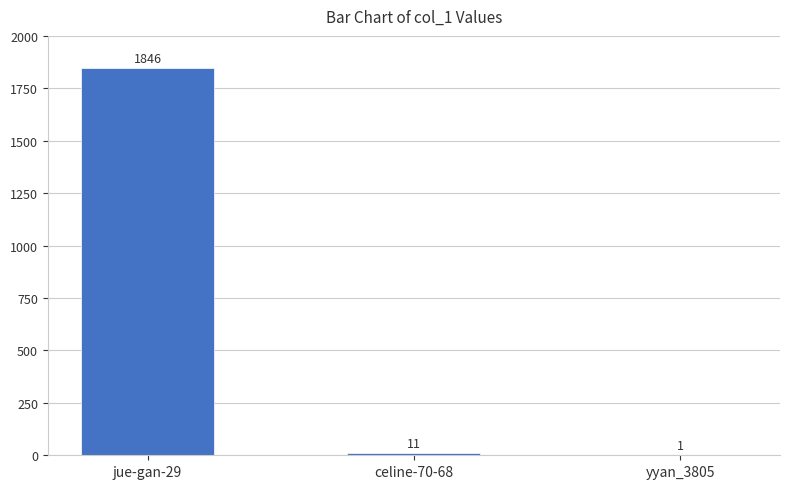

How many series are shown in this chart?

1